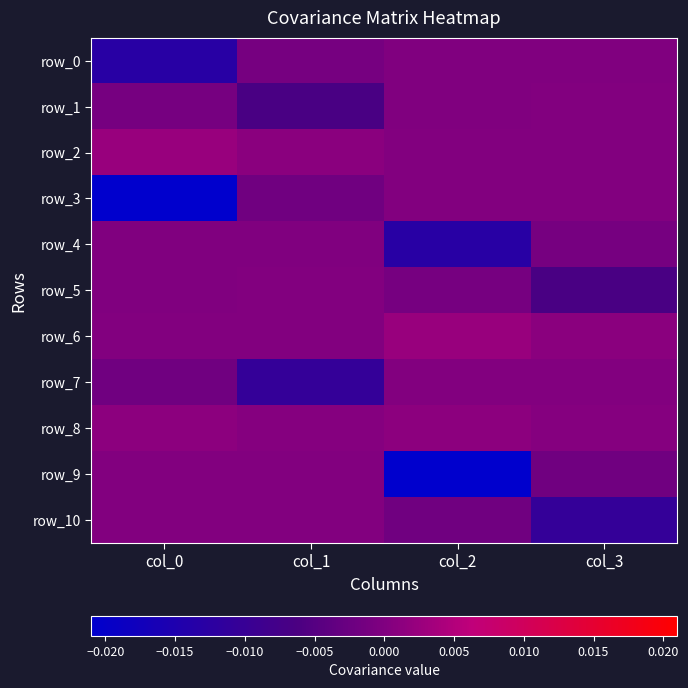

True or false: row_2 has a value of 0.0 at col_2.

False